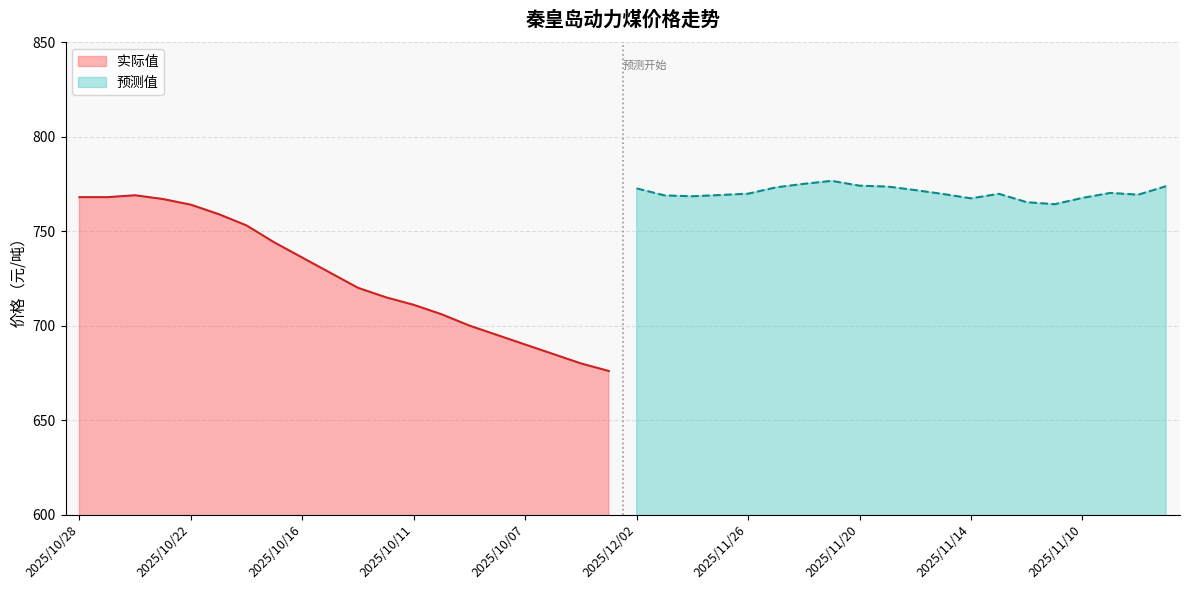

Which series changed the most between 2025/10/27 and 2025/10/20?

实际值